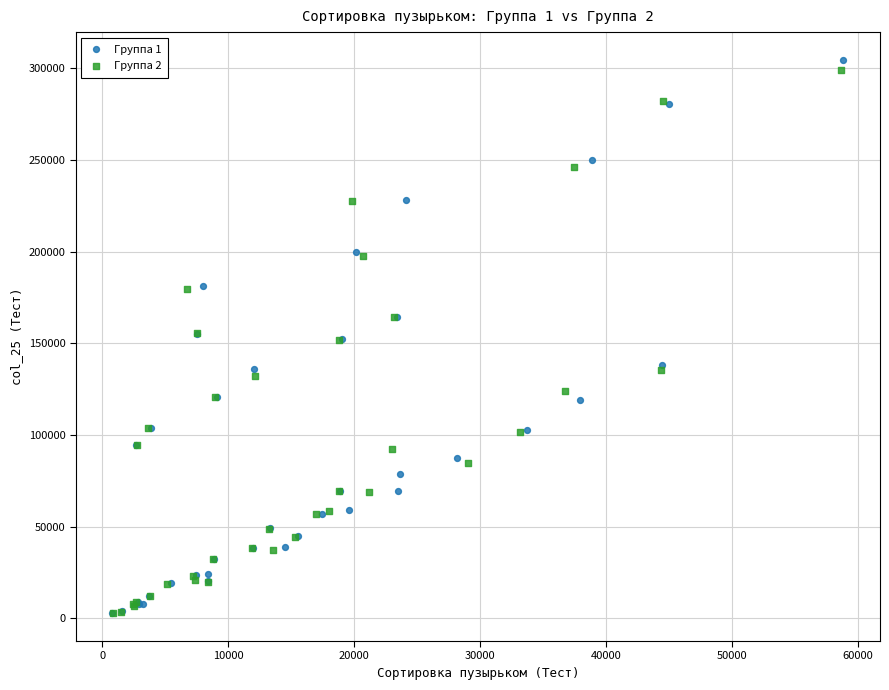

Which series has the largest Y range (max minus min)?

Группа 1